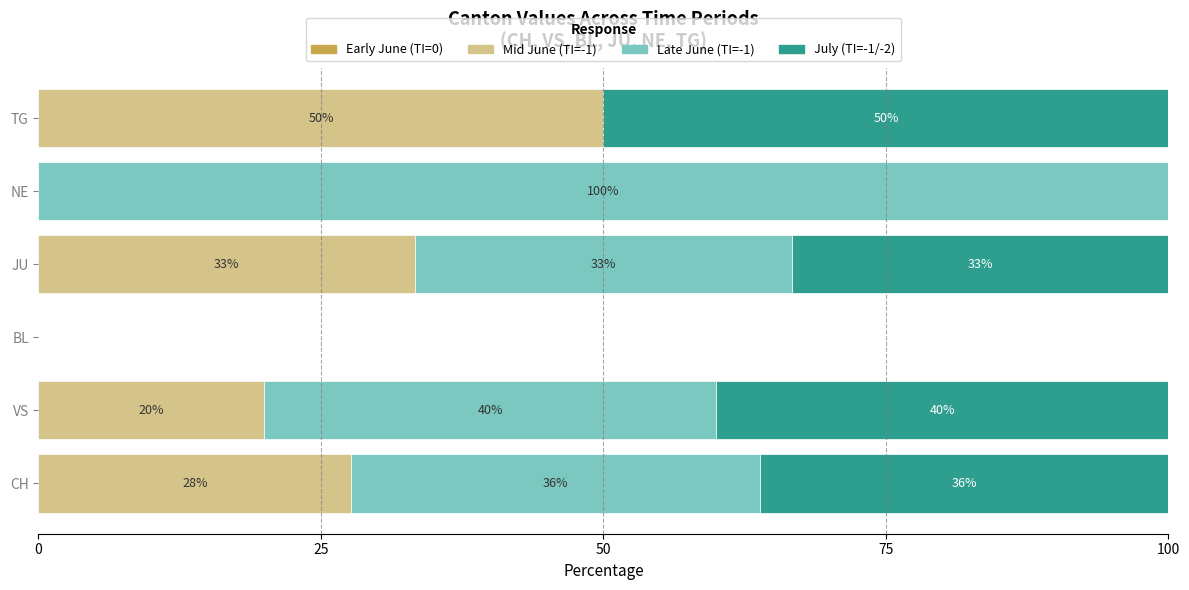

What is the total value across all series at TG?

100.0